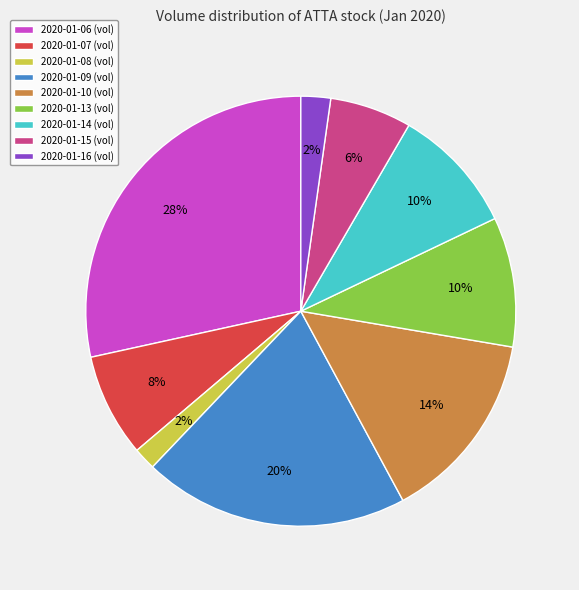

To the nearest percent, what is the combined percentage of 2020-01-09 (vol) and 2020-01-16 (vol)?

22%